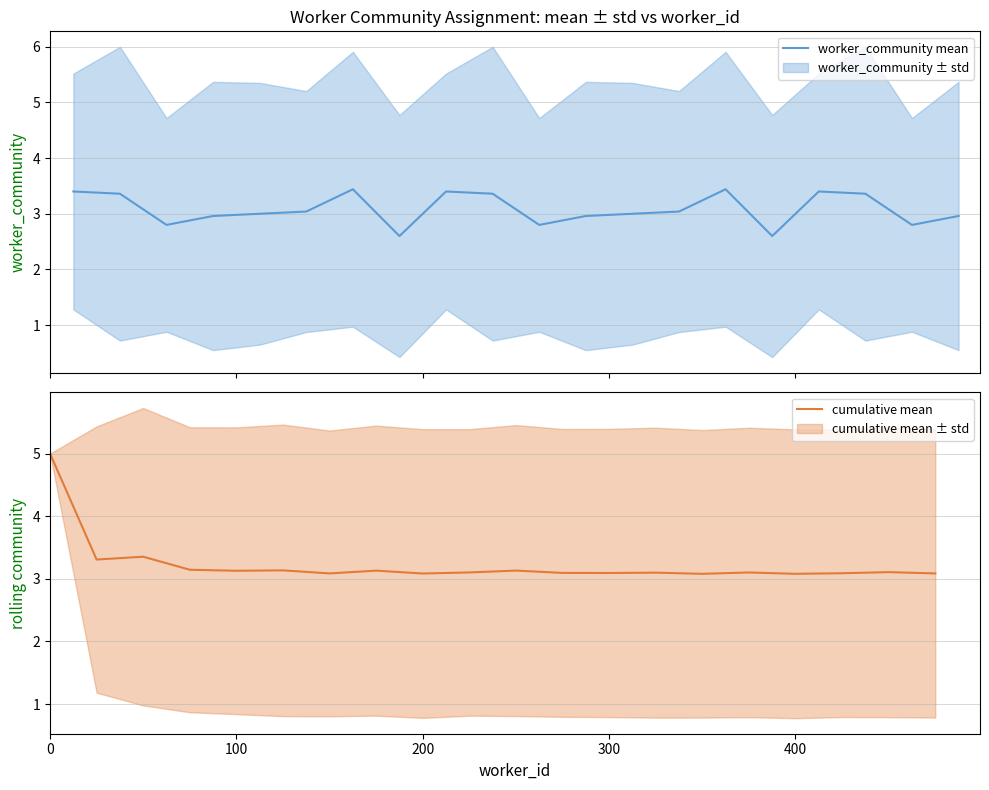

Count the number of categories in the chart.

20